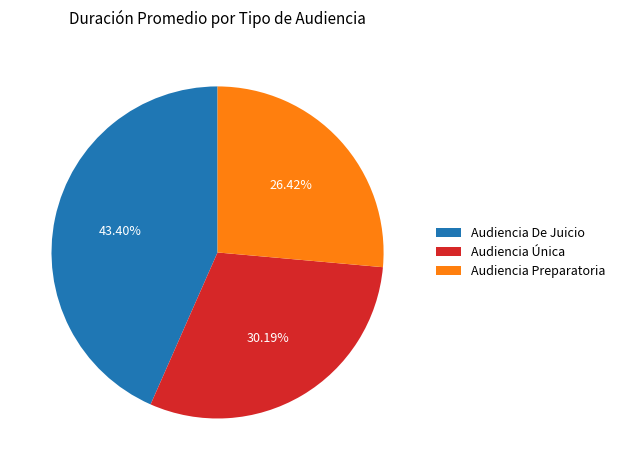

What is the largest slice in the pie chart?

Audiencia De Juicio